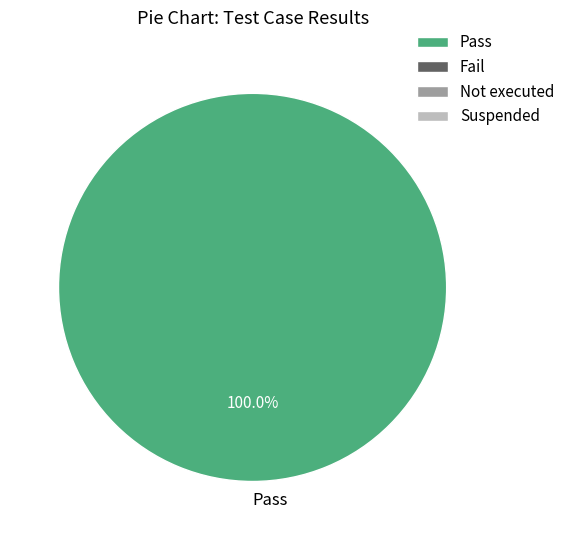

Does any single category account for the majority?

Yes